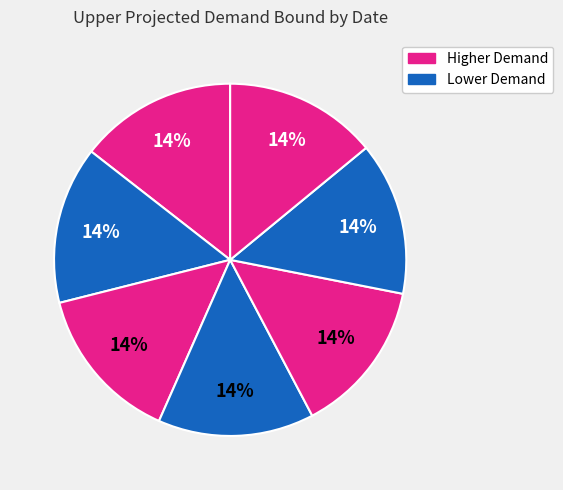

How many slices are in this pie chart?

7